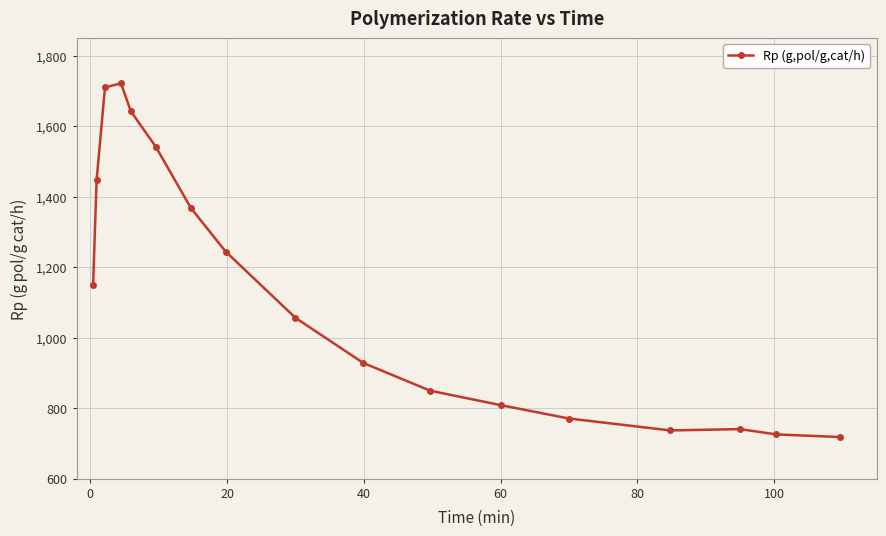

What is the average value?

1127.2